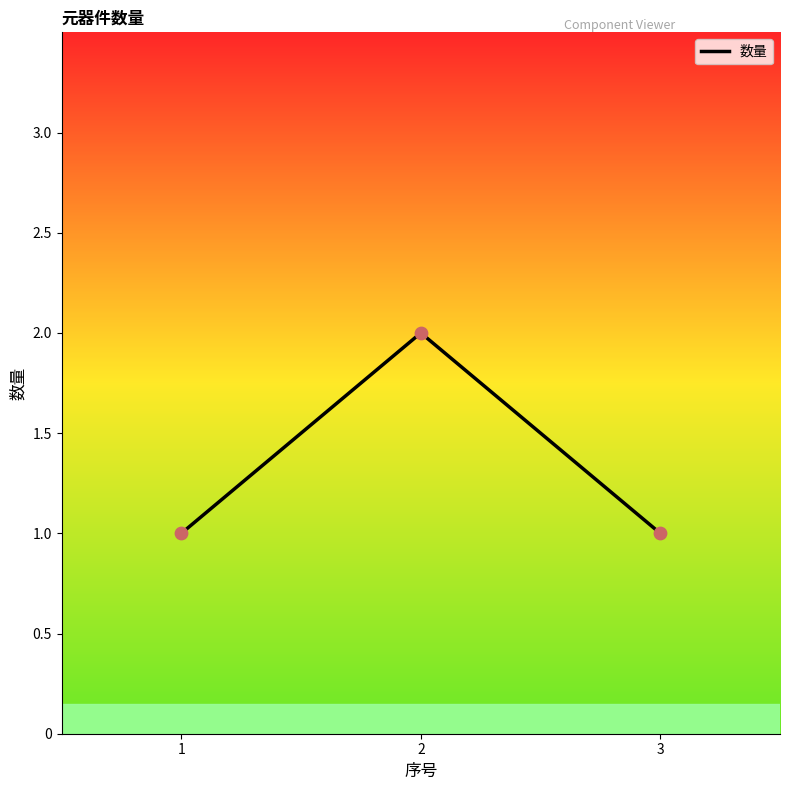

Which has a higher value, 1 or 2?

2